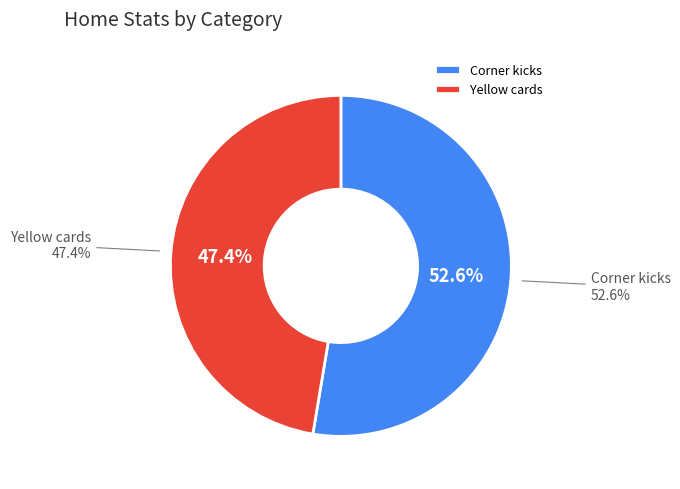

To the nearest percent, what is the average slice percentage?

50%